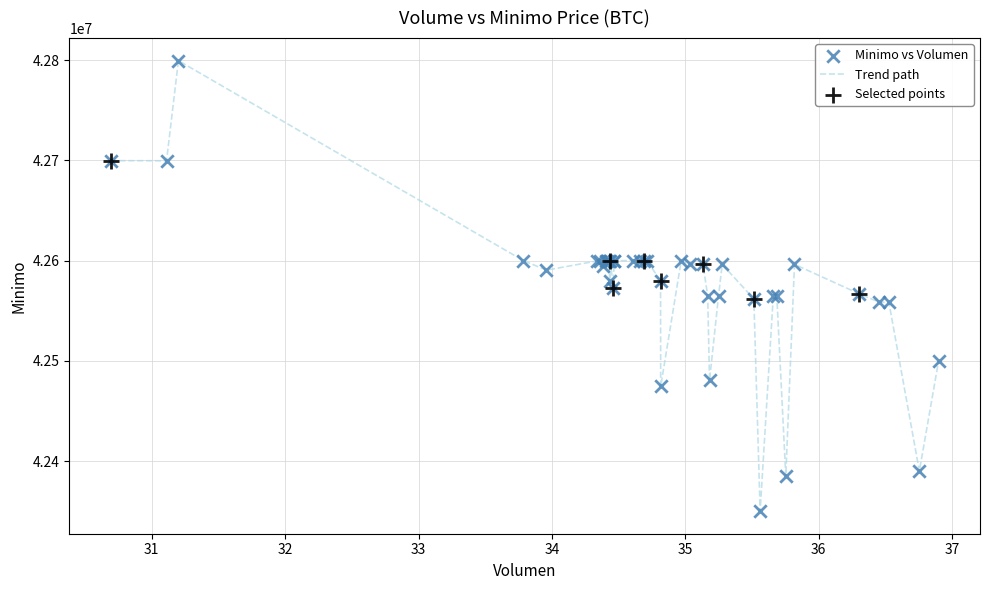

What is the smallest value displayed?

42350000.0